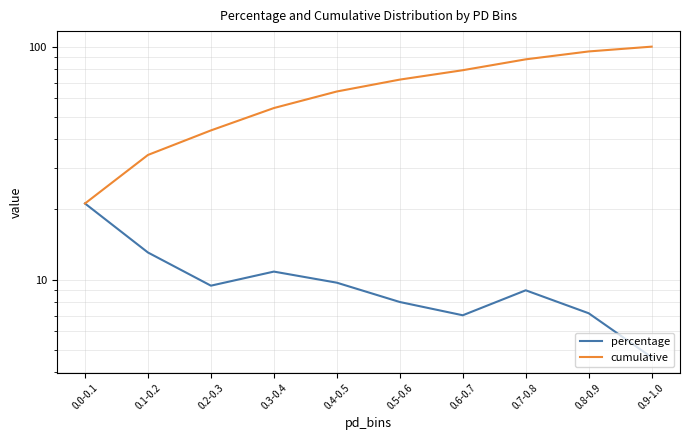

At which label does percentage reach its minimum?

0.9-1.0